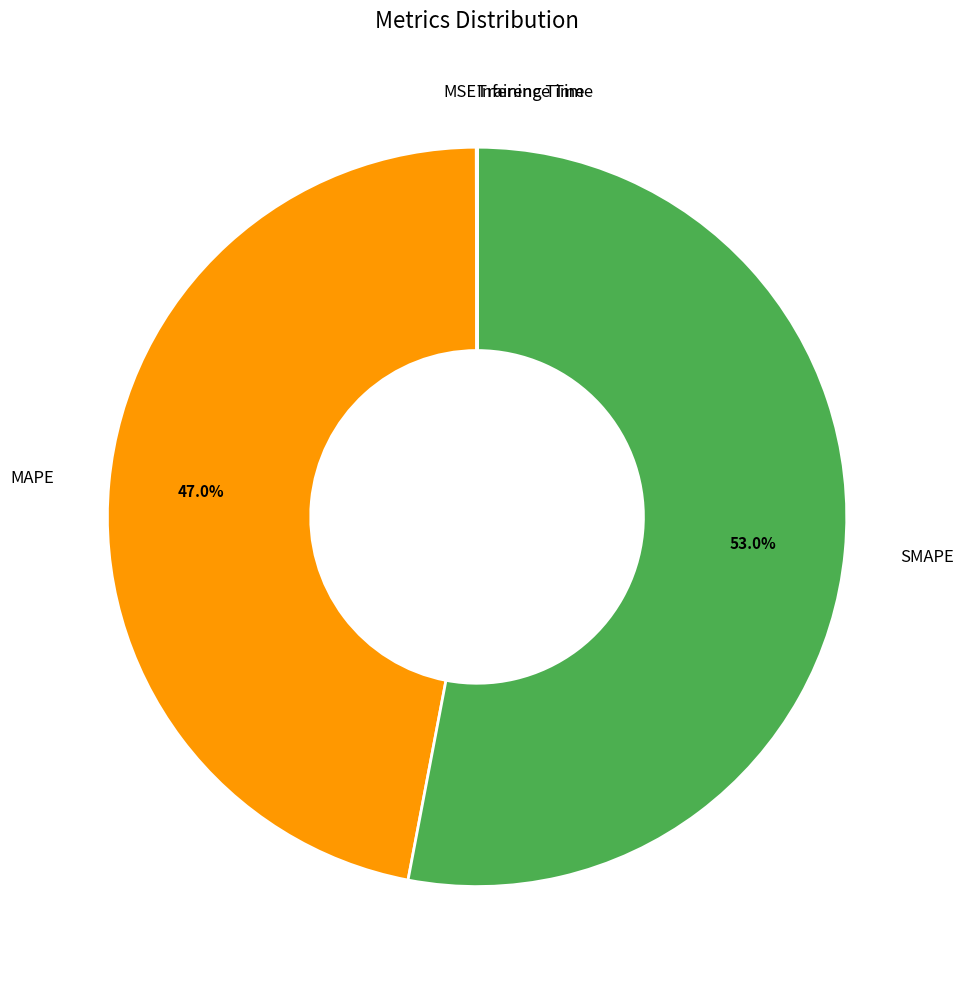

Which slice is the largest?

SMAPE